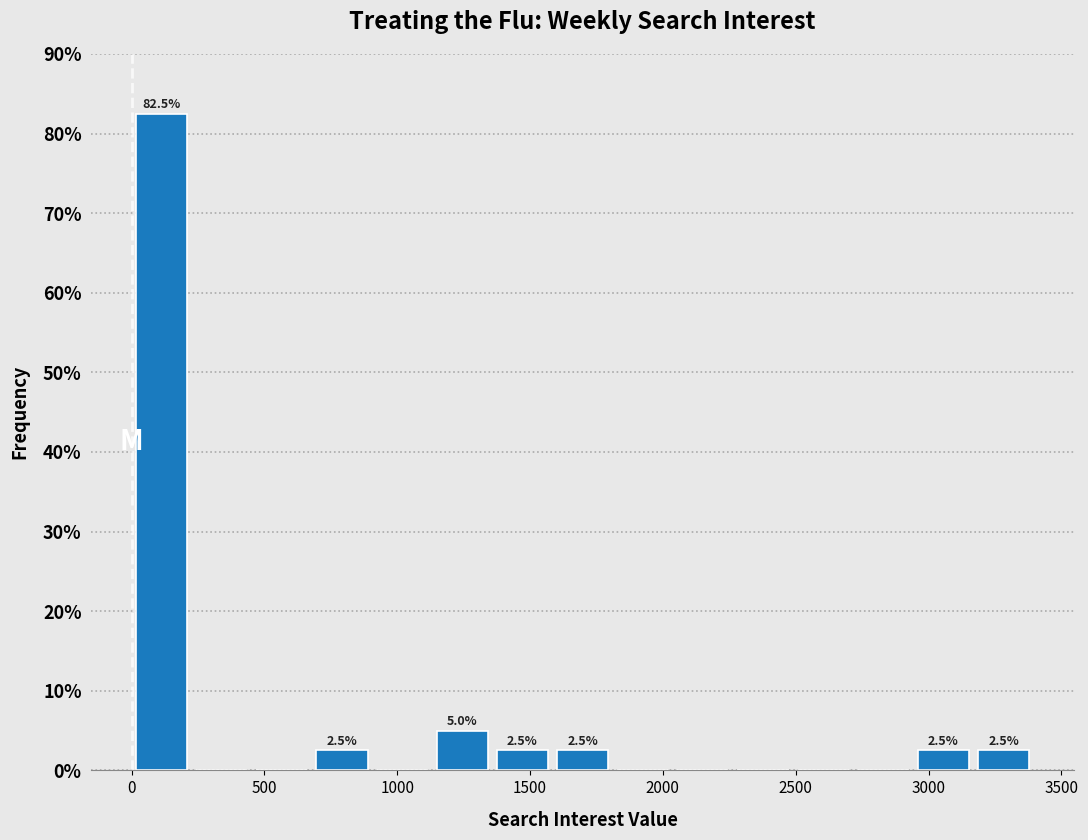

Over which range of the x-axis is the bar tallest?

0 to 250